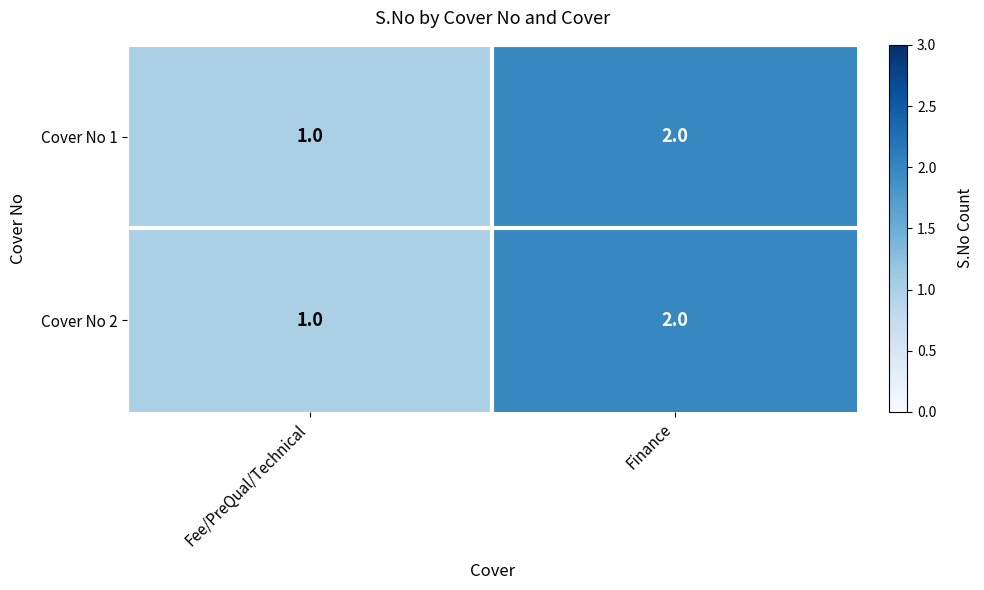

What is the sum of the Cover No 2 values at Finance and Fee/PreQual/Technical?

3